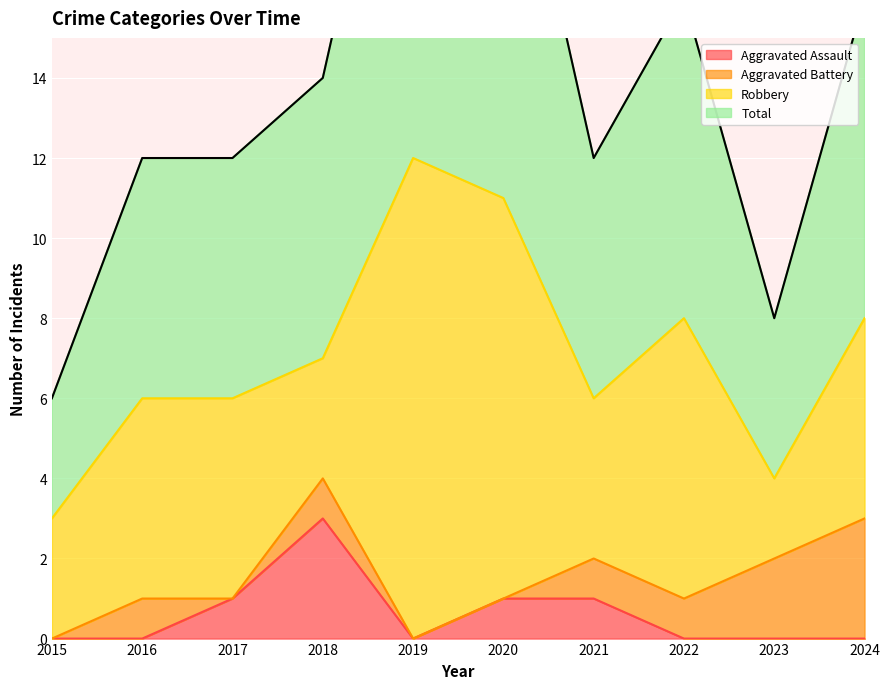

True or false: Aggravated Assault has a value of 0 at 2023.

True